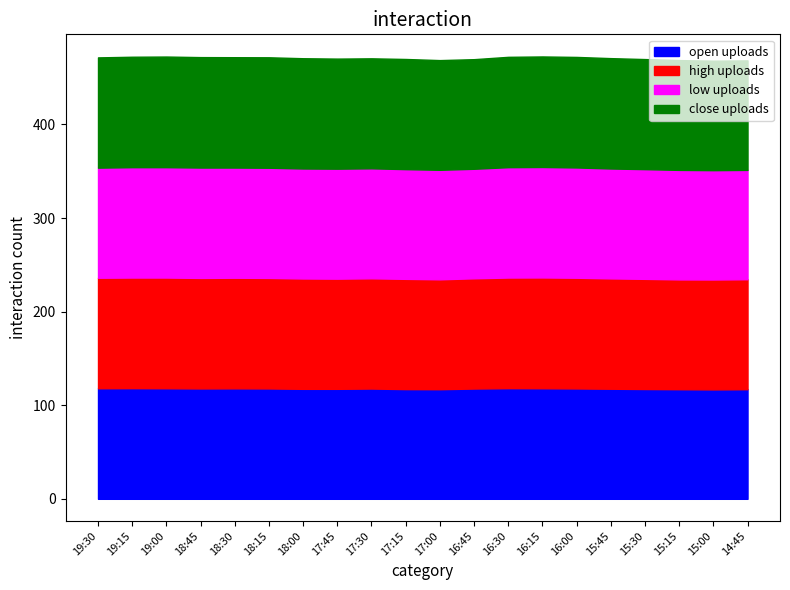

How many categories are shown in the chart?

20